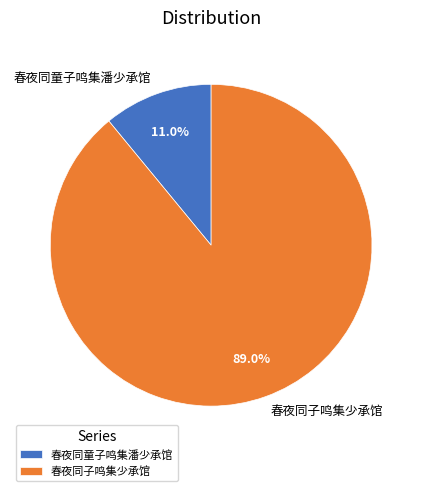

What is the largest slice in the pie chart?

春夜同子鸣集少承馆